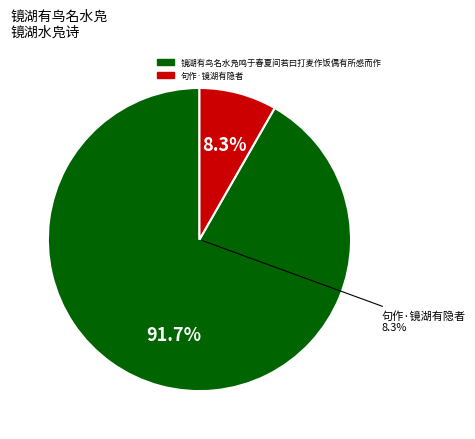

What percentage do 句作·镜湖有隐者 and 镜湖有鸟名水凫鸣于春夏间若曰打麦作饭偶有所感而作 together represent?

100.0%